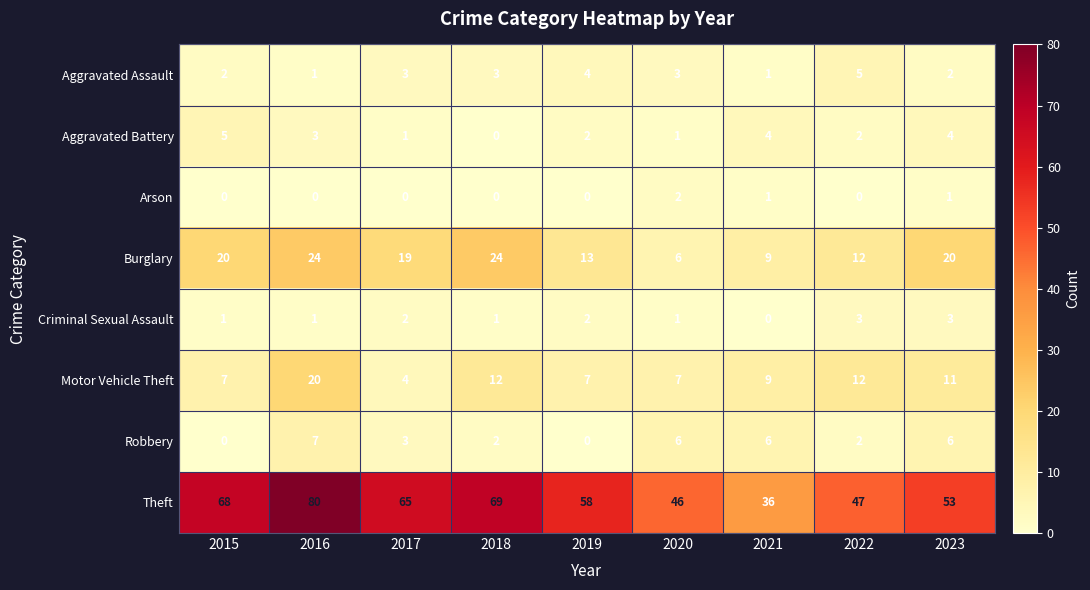

How many series are shown in this chart?

8